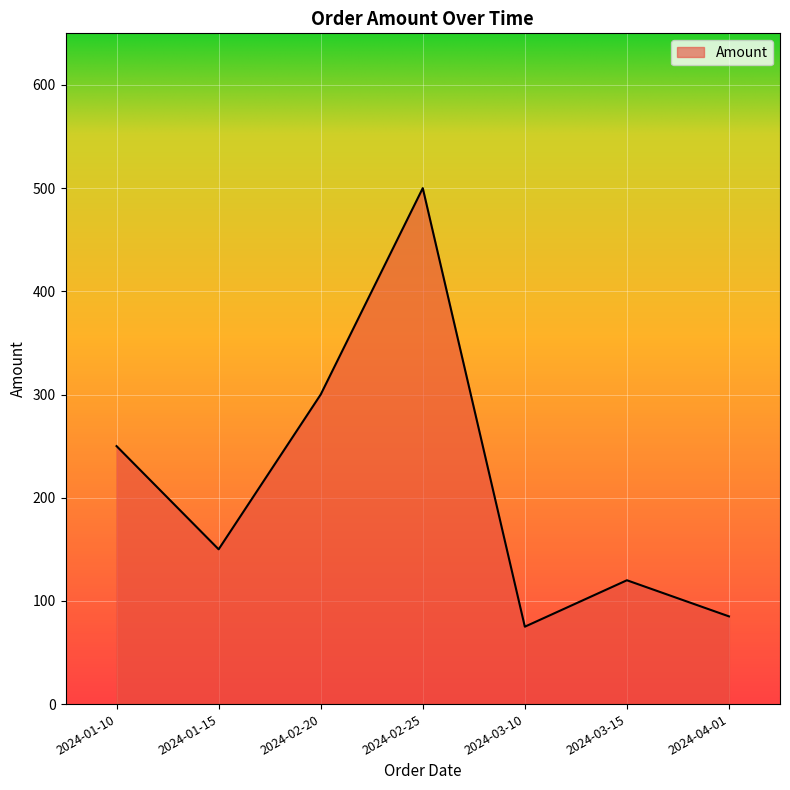

How many interior local valleys (lower than both neighbors) does the data have?

2